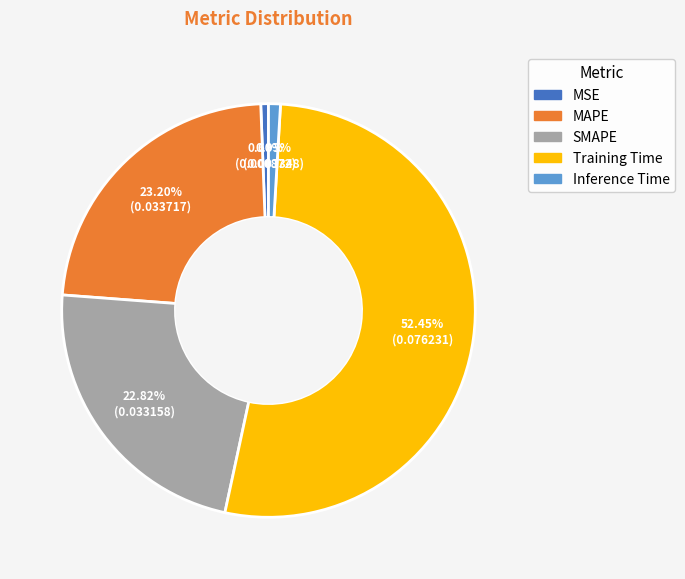

The Training Time slice represents 63% of the pie. True or false?

False